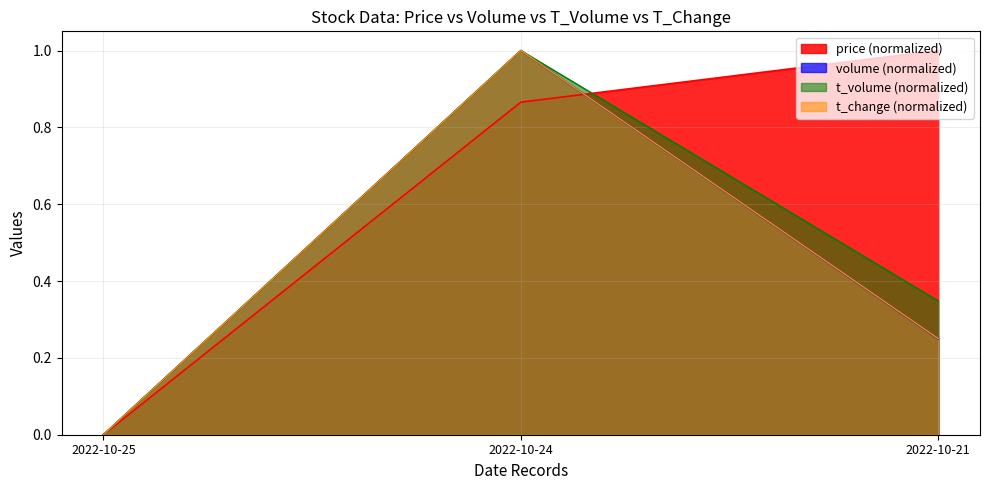

What is the value of the price point at the 2nd from the left?

0.9